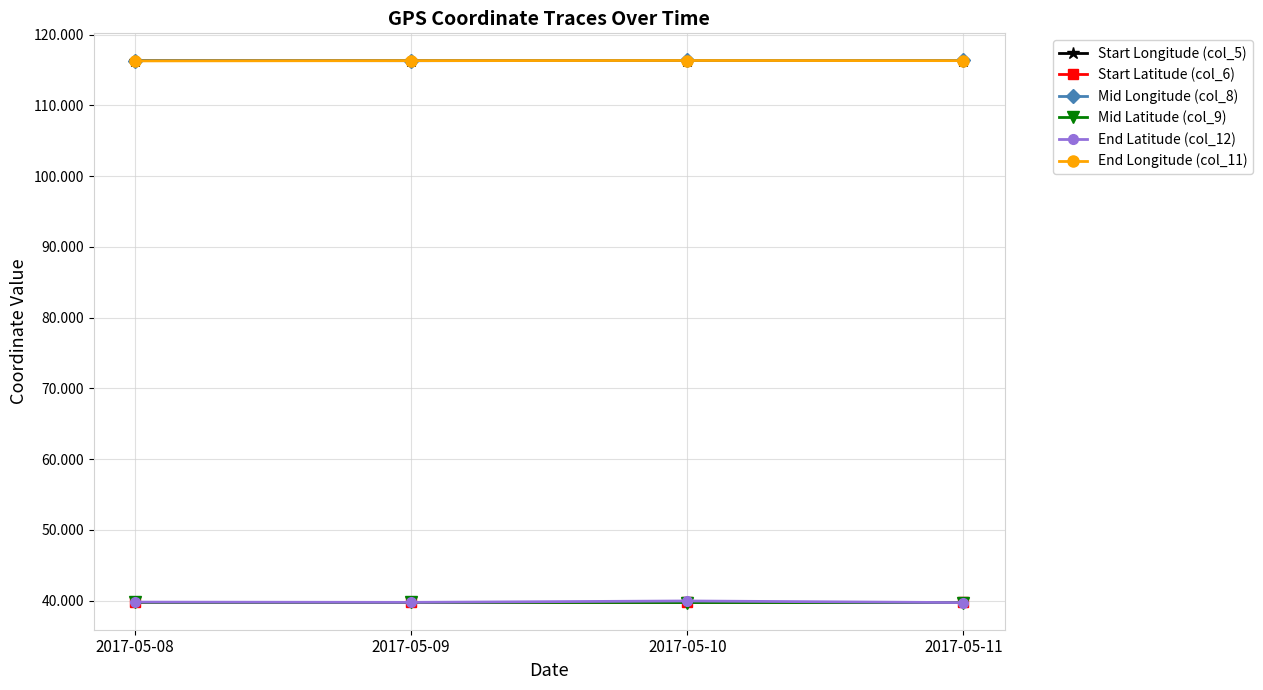

What is the average value of the Start Longitude (col_5) series?

116.3